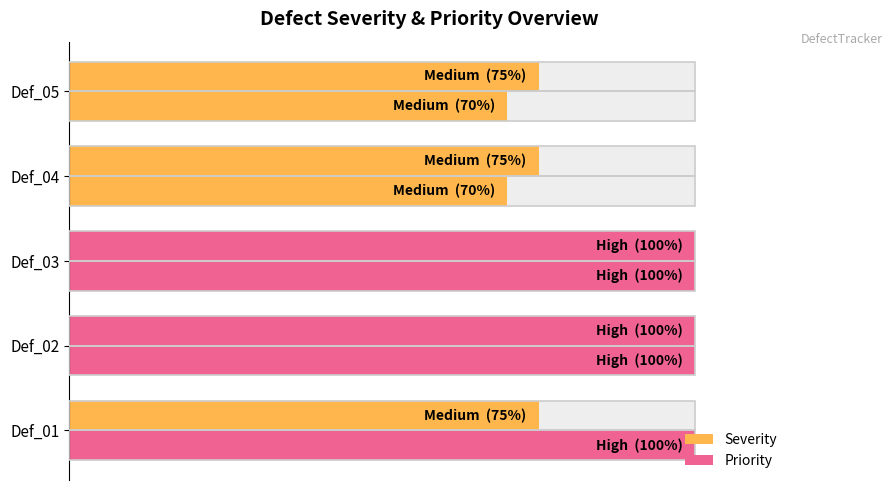

At Def_04, list the series in order from smallest to largest.

Priority, Severity